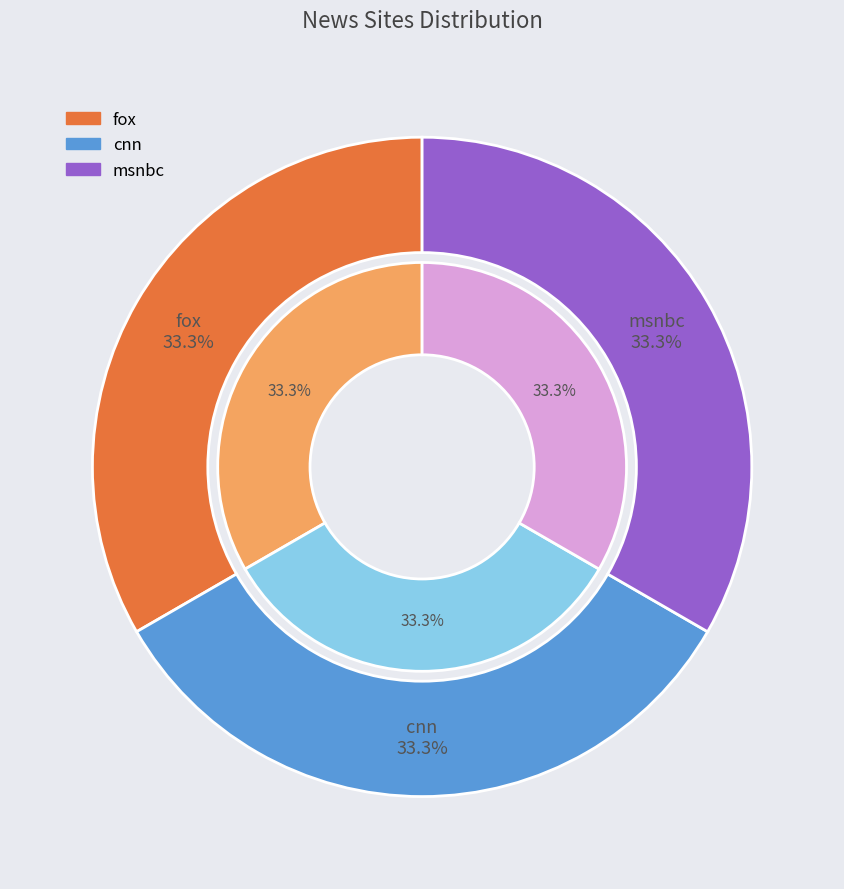

Is it true that cnn is 33% of the pie?

True